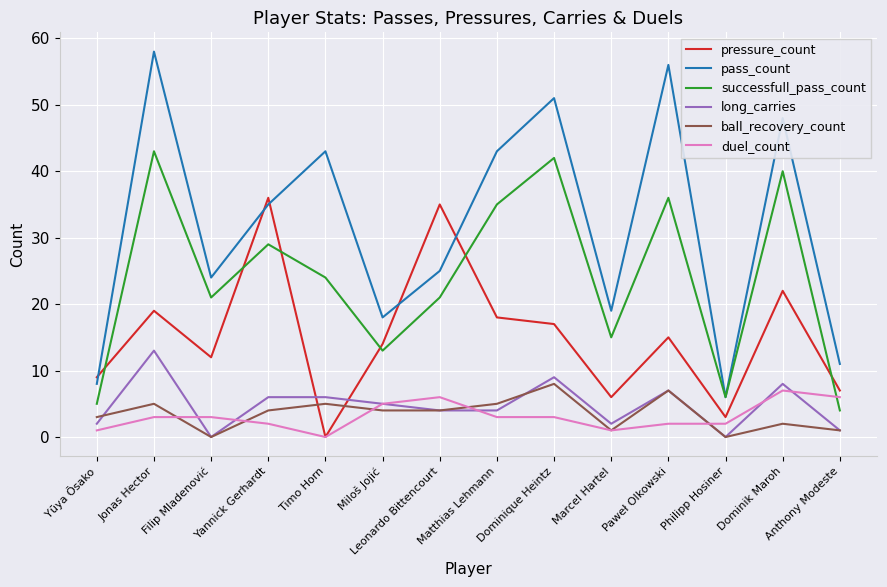

Which category has the lowest value in the pressure_count series?

Timo Horn